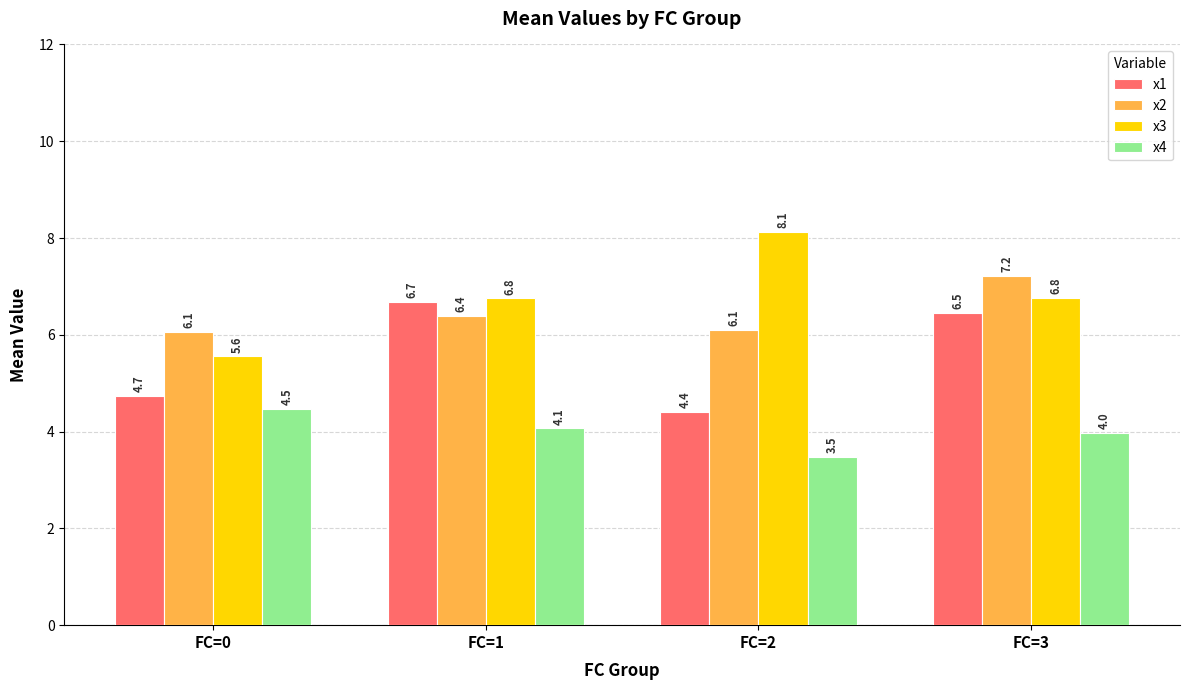

Rank the series at FC=0 from highest to lowest value.

x2, x3, x1, x4